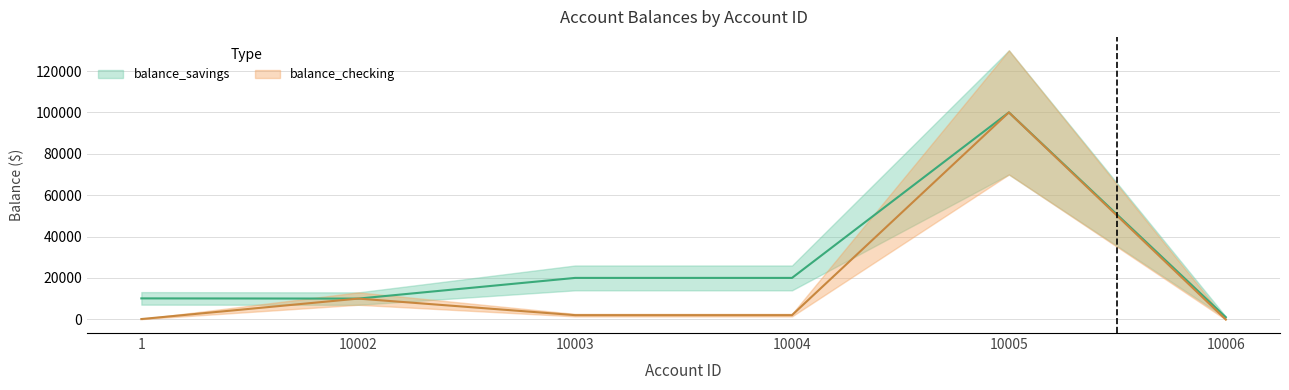

Which label corresponds to the largest value in the chart?

10005